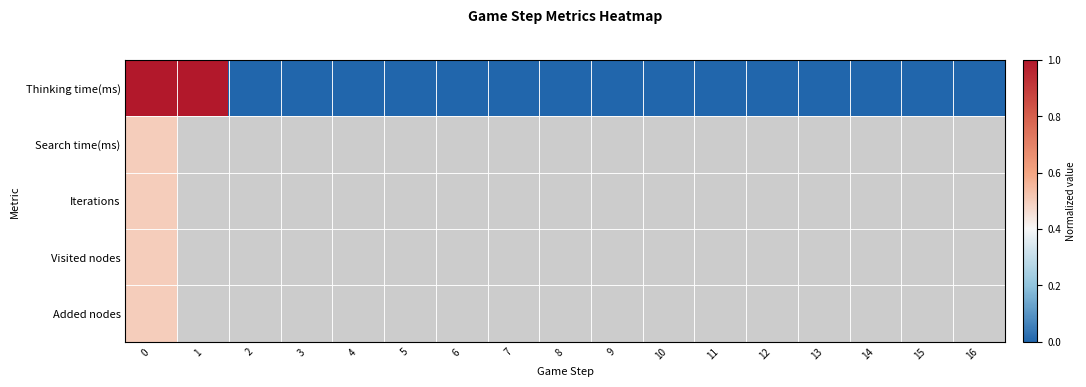

List the series in order of their peak value, lowest first.

row_1, row_2, row_3, row_4, row_0